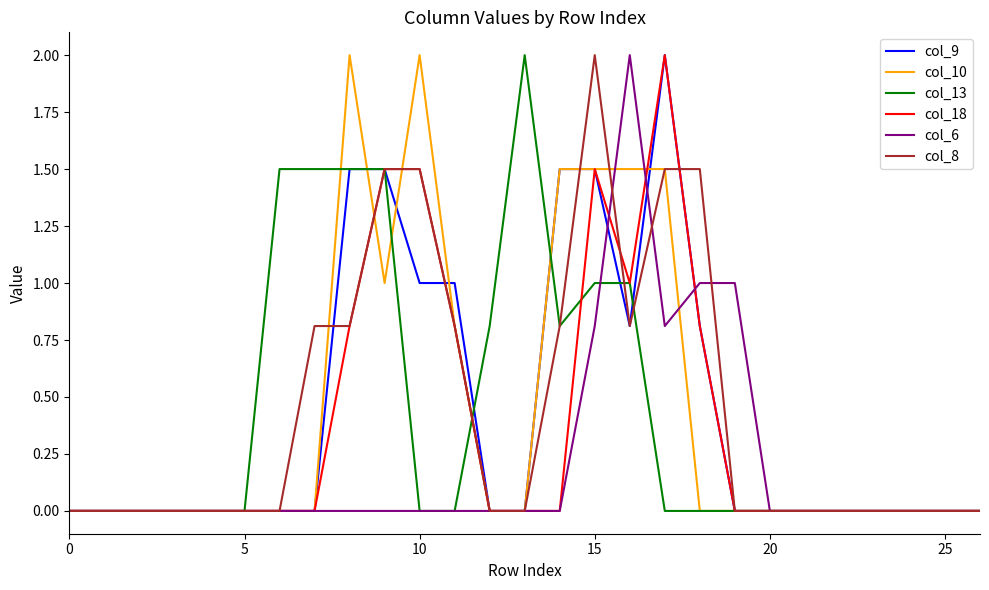

What is the greatest value displayed?

2.0